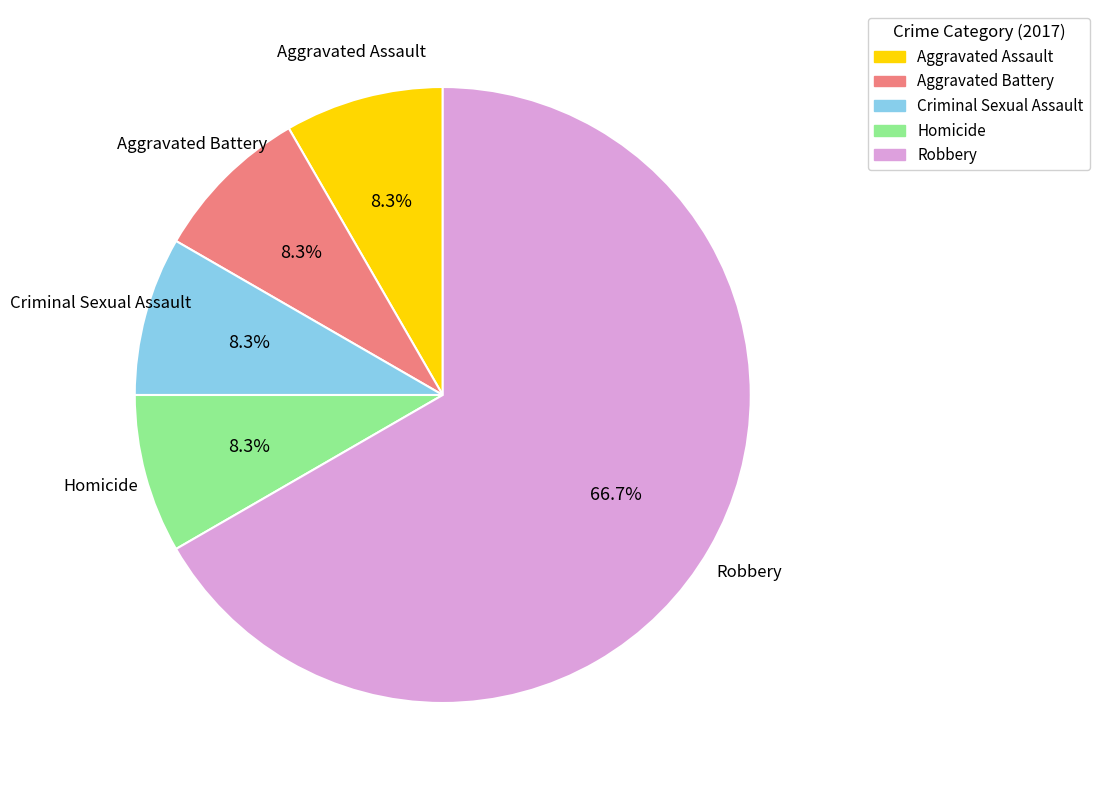

What is the majority slice?

Robbery